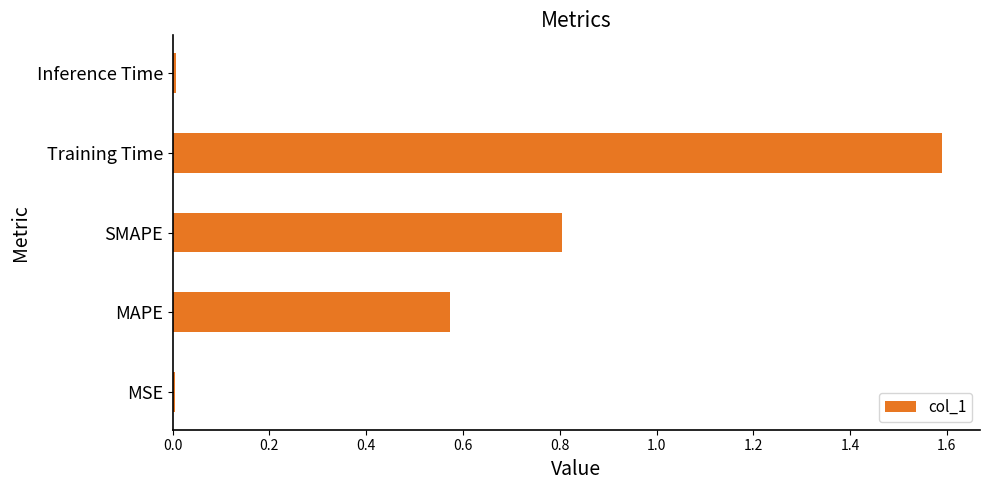

The chart shows a value of 1.6 at Training Time. True or false?

True